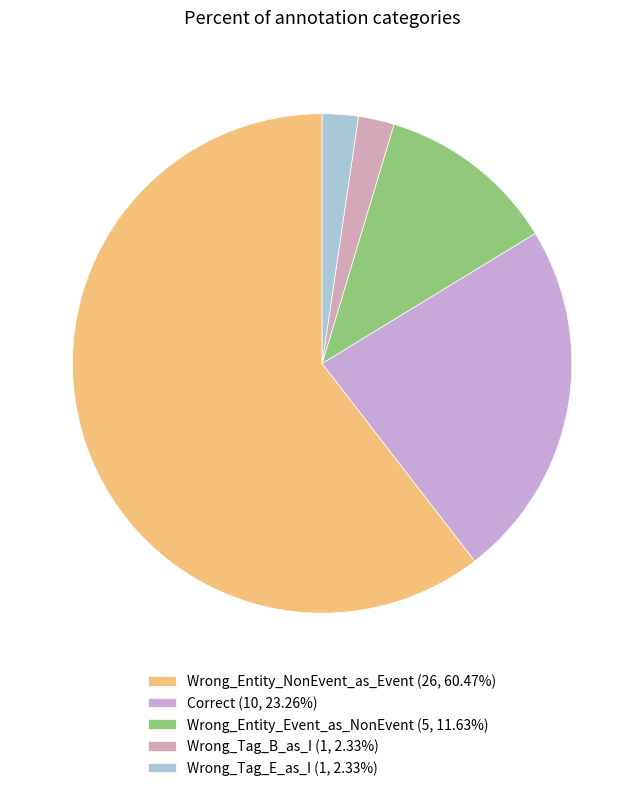

To the nearest percent, what is the average slice percentage?

20%